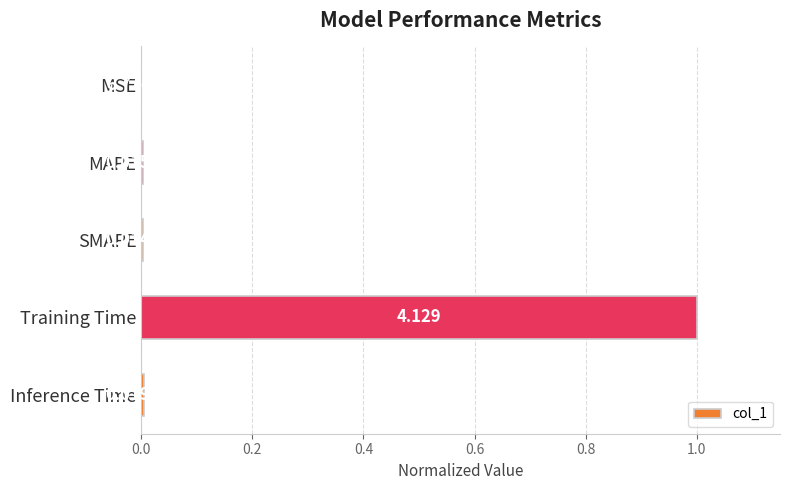

At which label is the value closest to 0?

MSE